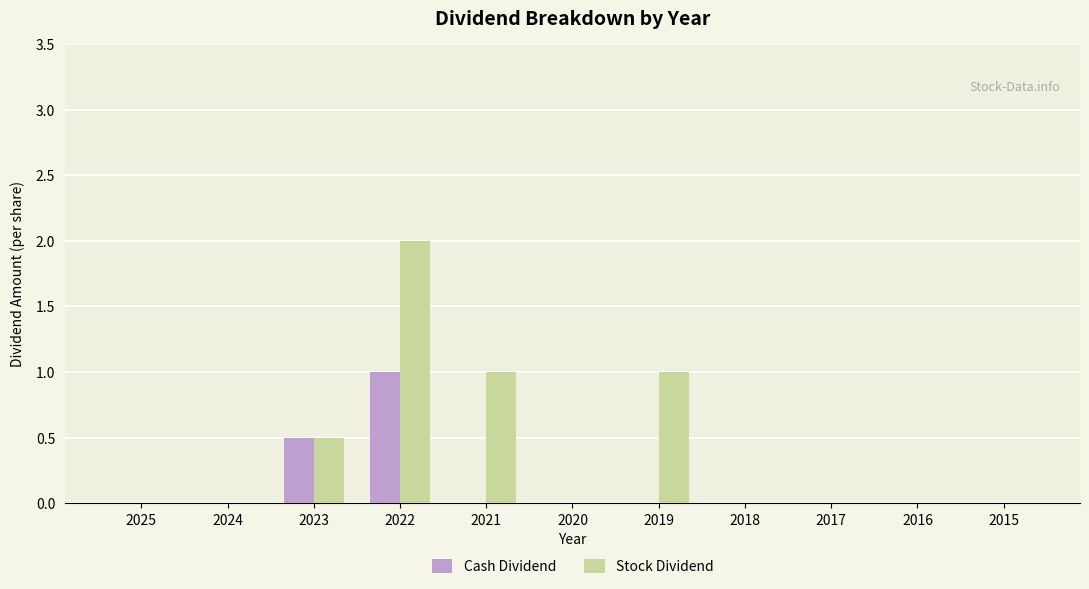

What is the sum of all Stock Dividend values?

4.5